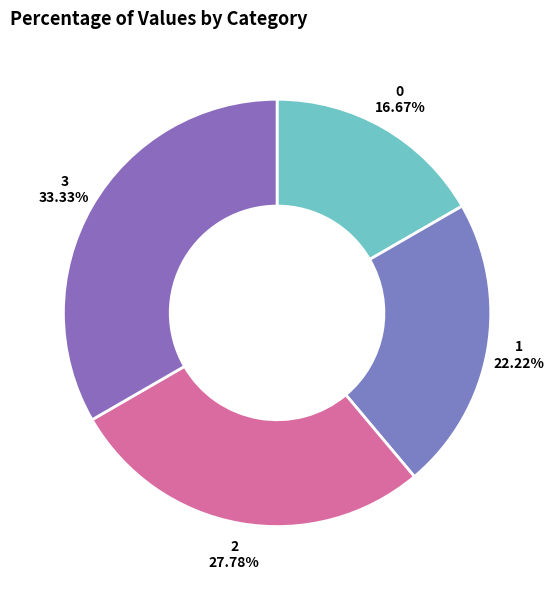

What is the ratio of the value at 2 to the value at 3?

0.8